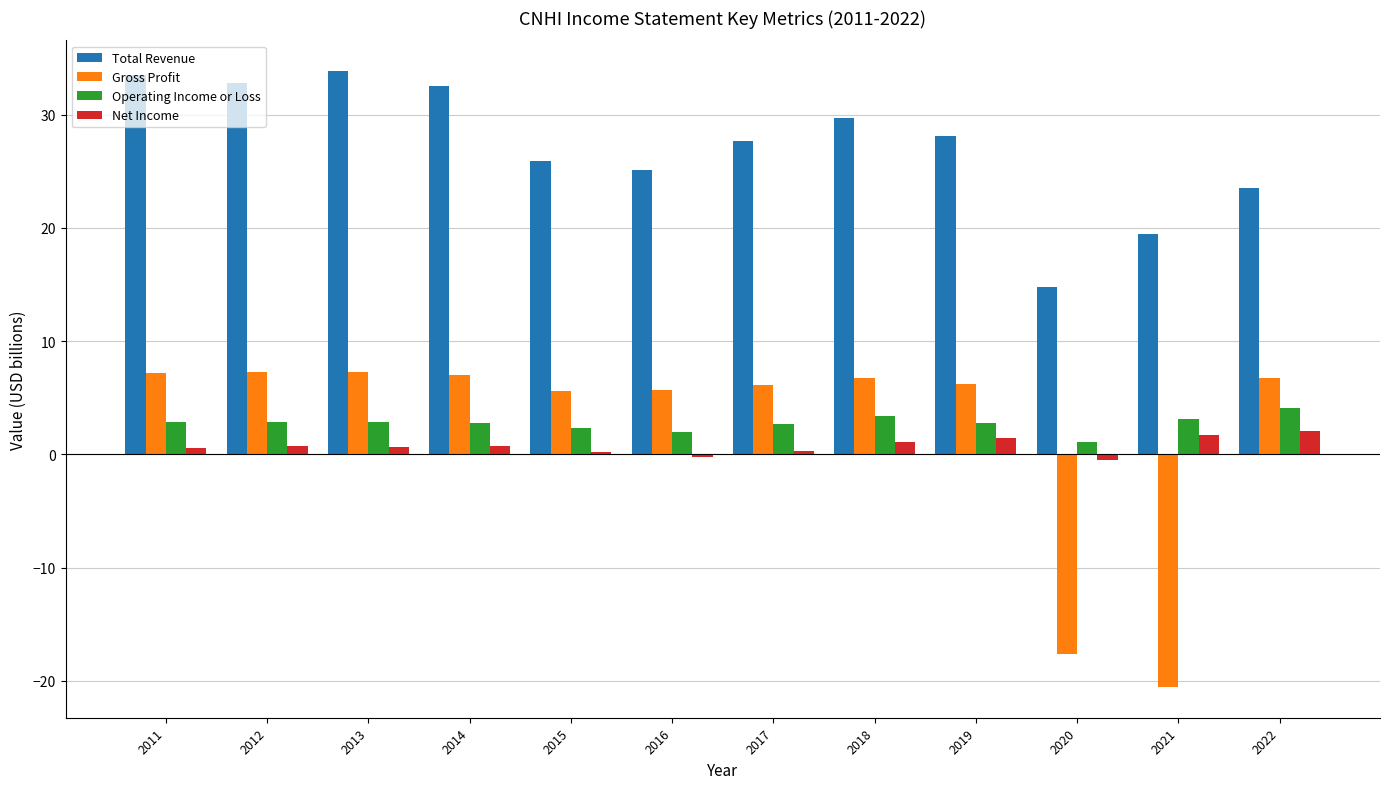

Does the chart contain stacked bars?

No